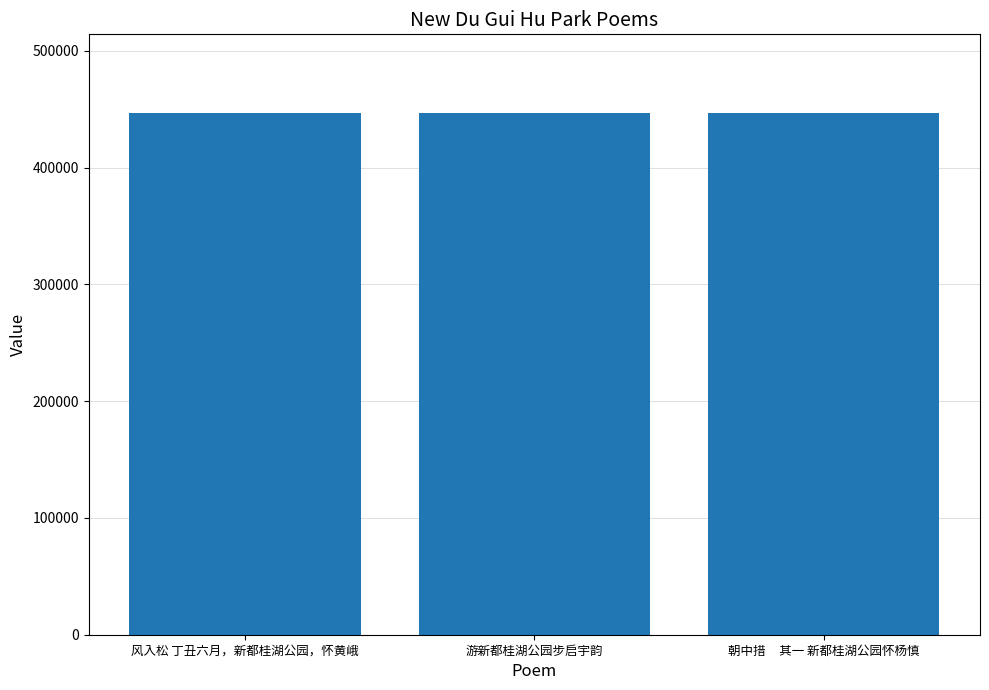

Is it true that the value at 游新都桂湖公园步启宇韵 is 655944?

False